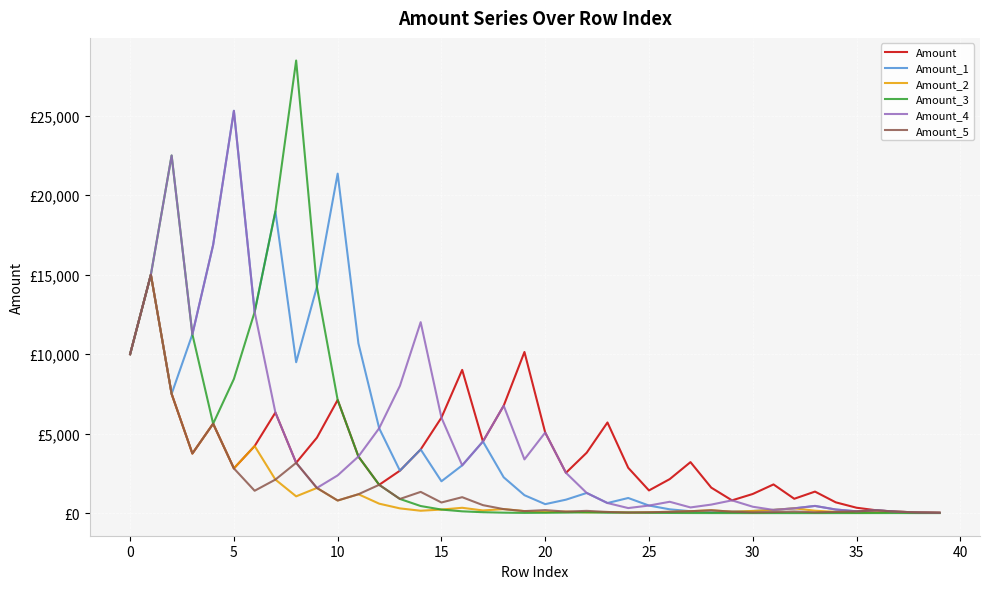

Does the chart have visible grid lines?

Yes